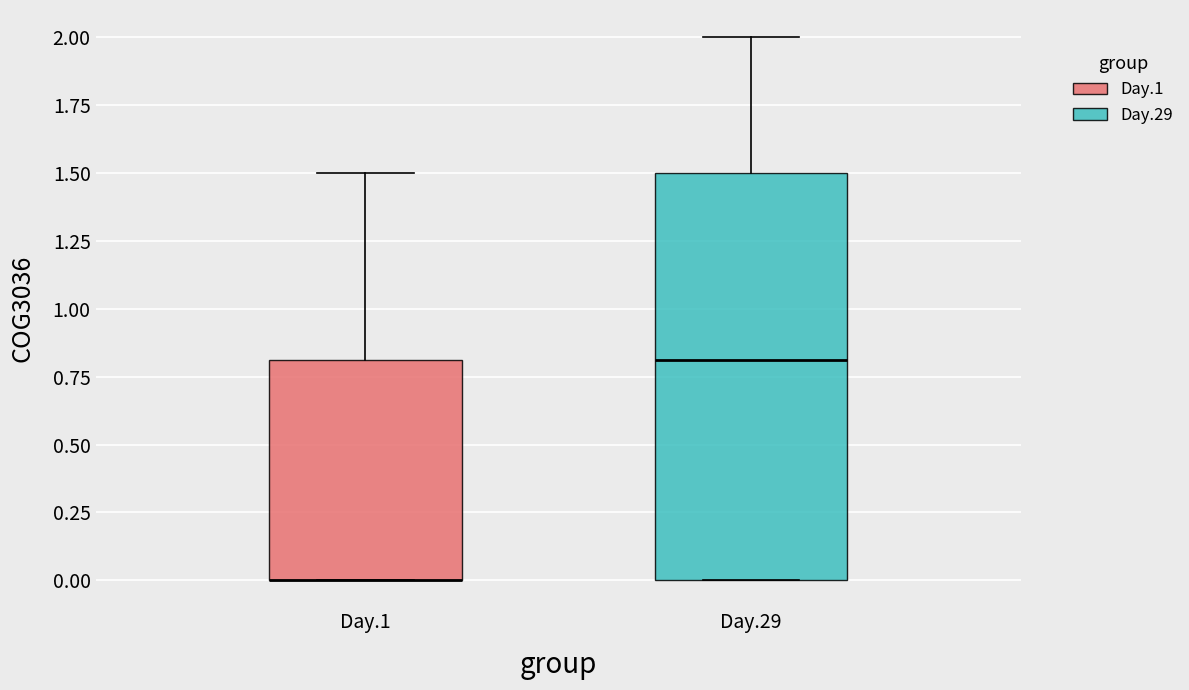

Comparing the boxes themselves (not the whiskers), which one is the tallest?

Day.29